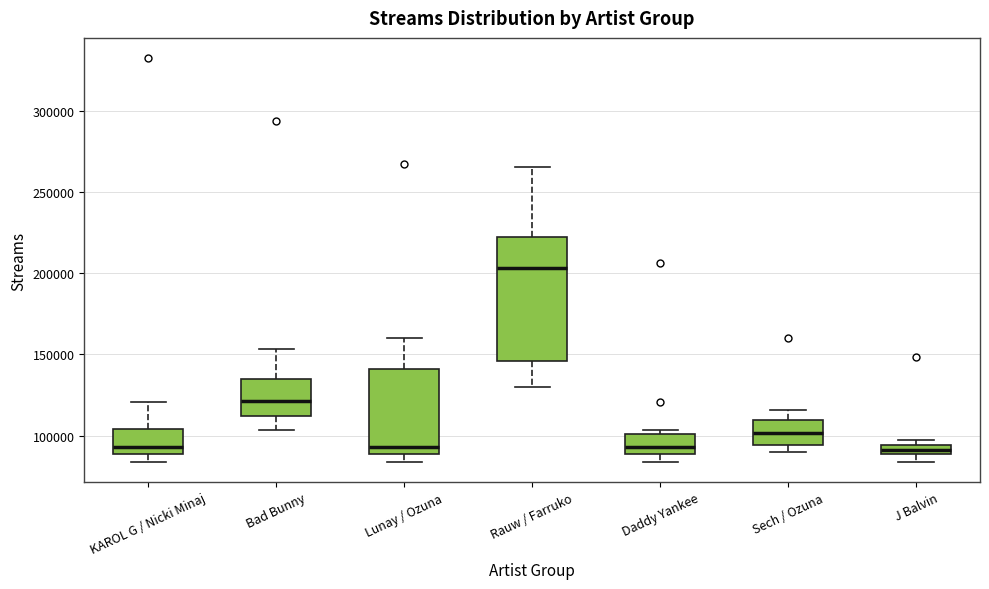

Where does the median line of the box for Lunay / Ozuna sit on the y-axis? The values are not printed on the chart, so give them approximately, as read against the axis.

95000